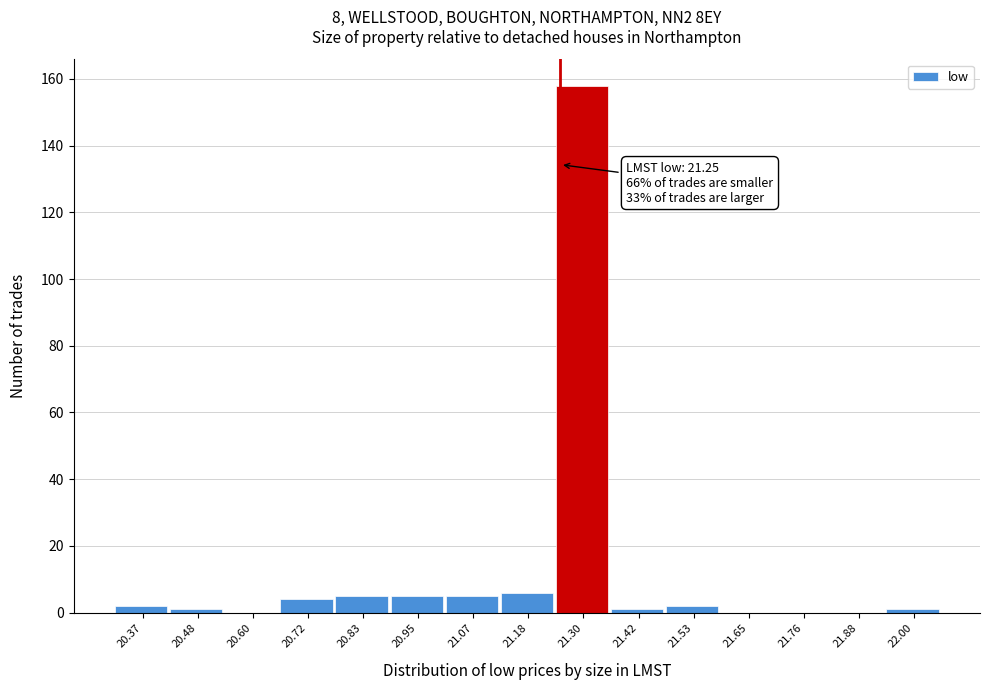

Over which range of the x-axis is the bar tallest?

21.24 to 21.36